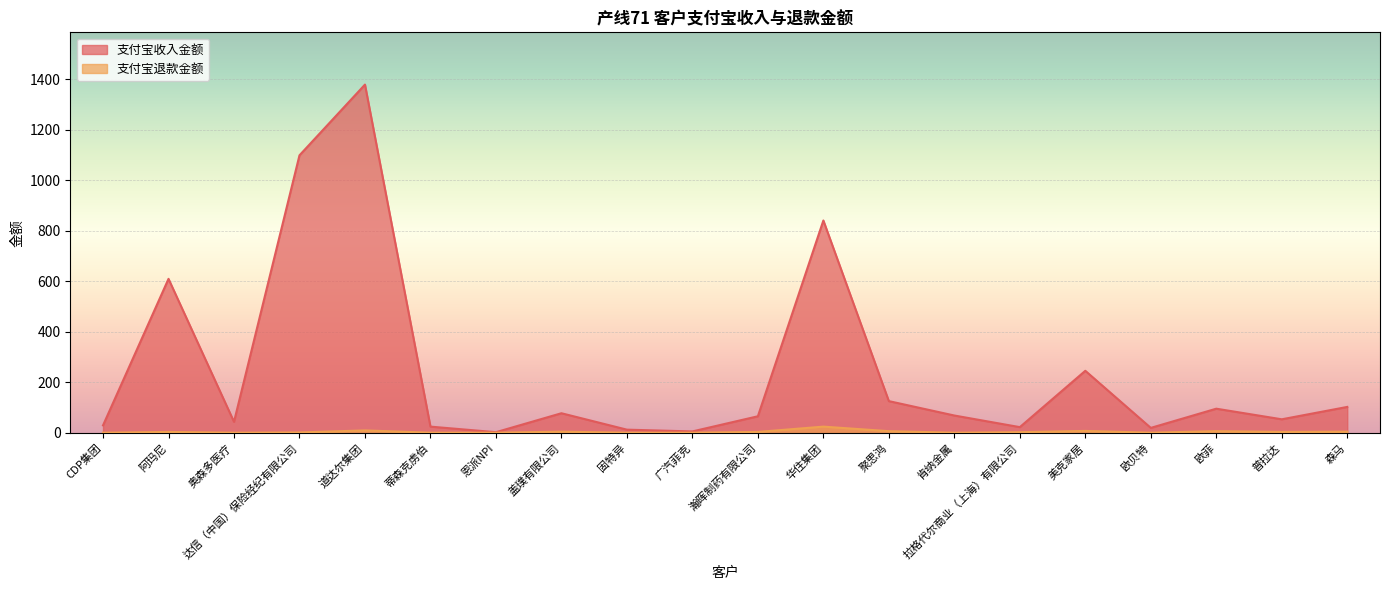

Is the value of 支付宝收入金额 at 盖璞有限公司 greater than the value of 支付宝退款金额 at 奥森多医疗?

Yes